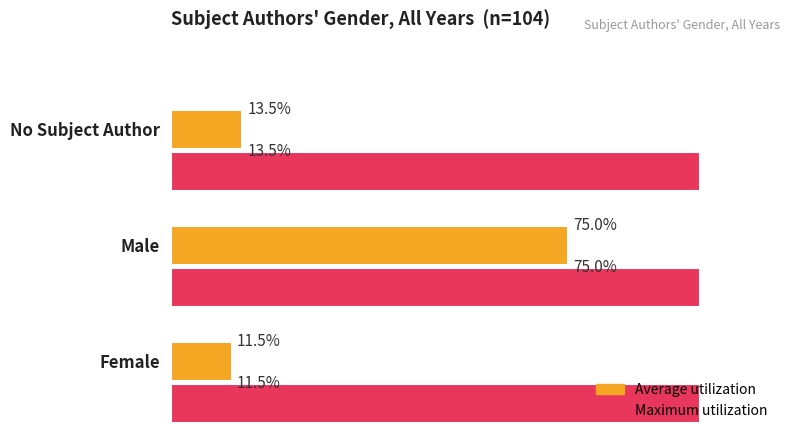

Between Female and Male, which series saw the biggest shift?

Average utilization